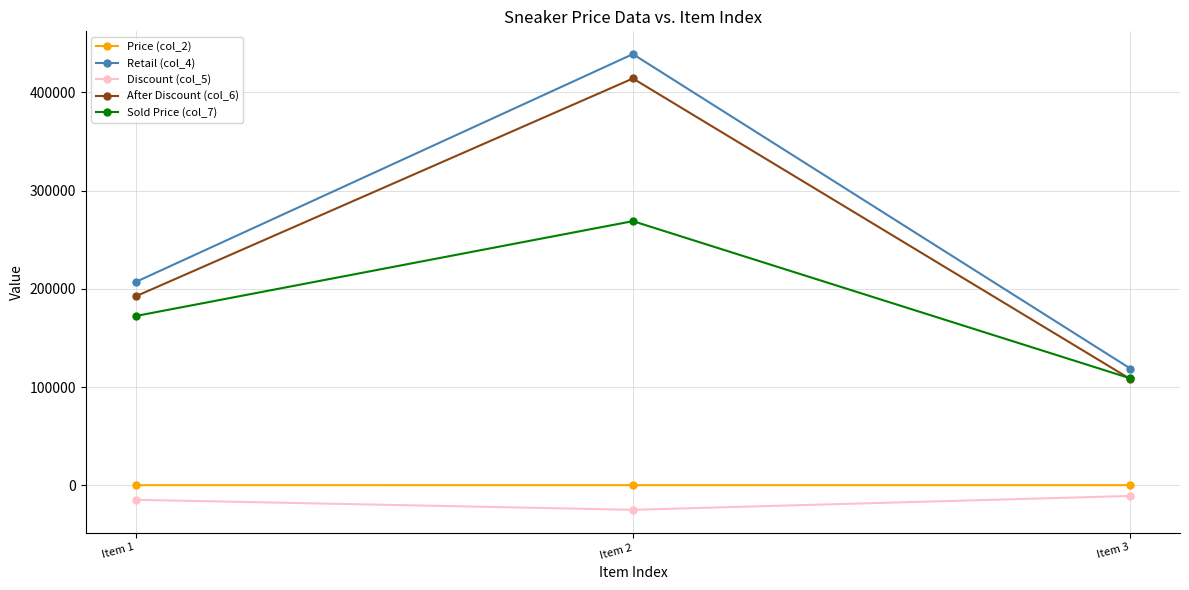

What is the value of the Discount (col_5) point at the 2nd from the left?

-24800